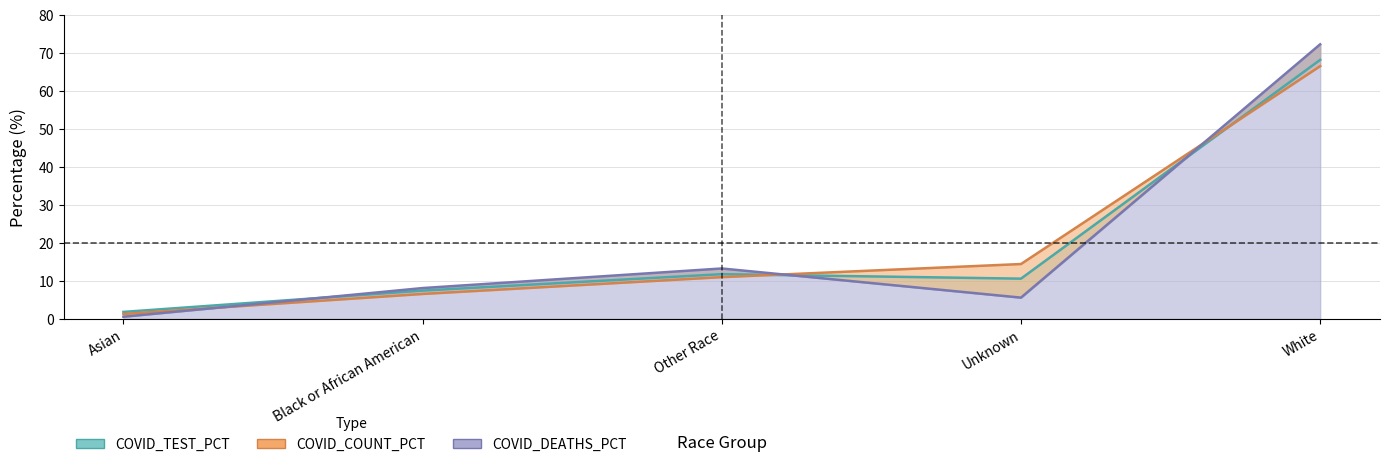

The COVID_COUNT_PCT series shows 9.4 at Black or African American. True or false?

False